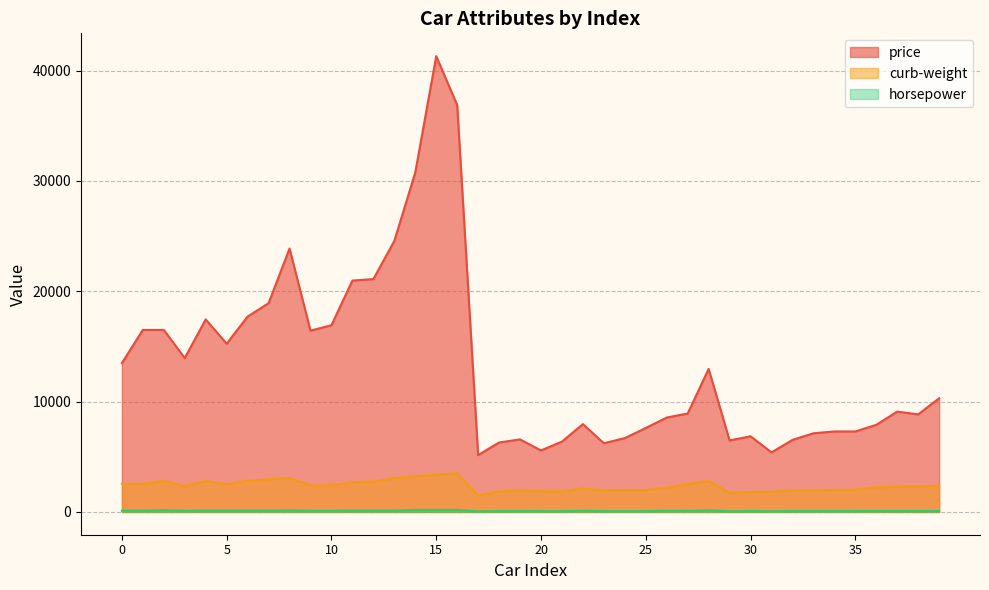

True or false: curb-weight and price cross at least once.

False